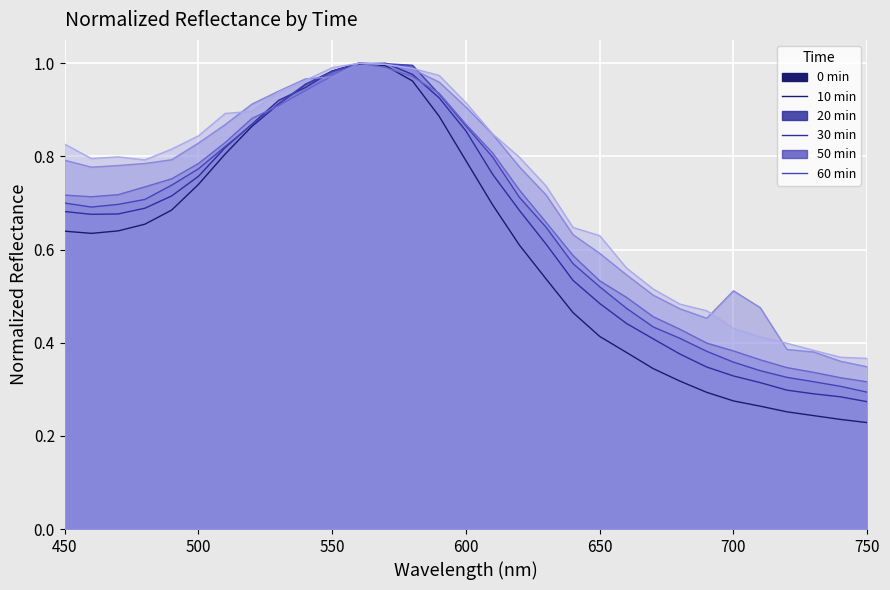

What is the sum of all 0min values?

18.7